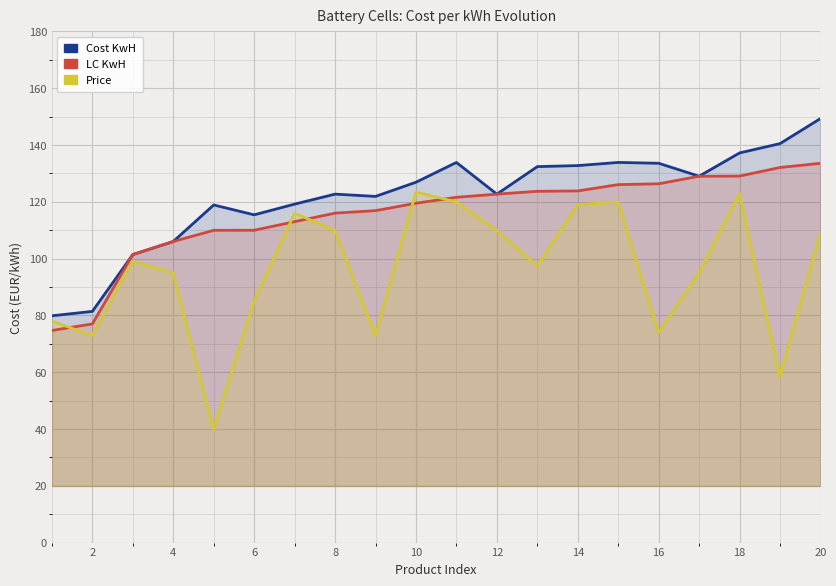

Reading right to left, what are all the values shown in this chart?

Cost KwH: 149.3	140.5	137.2	129.0	133.6	133.9	132.8	132.4	122.7	133.9	126.9	121.9	122.7	119.2	115.4	118.9	106.0	101.4	81.4	79.9
LC KwH: 133.6	132.1	129.1	129.0	126.3	126.1	123.8	123.7	122.7	121.6	119.5	116.9	116.0	113.0	110.0	110.0	106.0	101.4	77.0	74.7
Price: 109.0	58.5	123.0	95.0	74.0	120.0	119.0	97.5	110.0	120.0	123.5	73.0	110.0	116.0	85.0	40.0	95.0	99.0	73.0	78.0